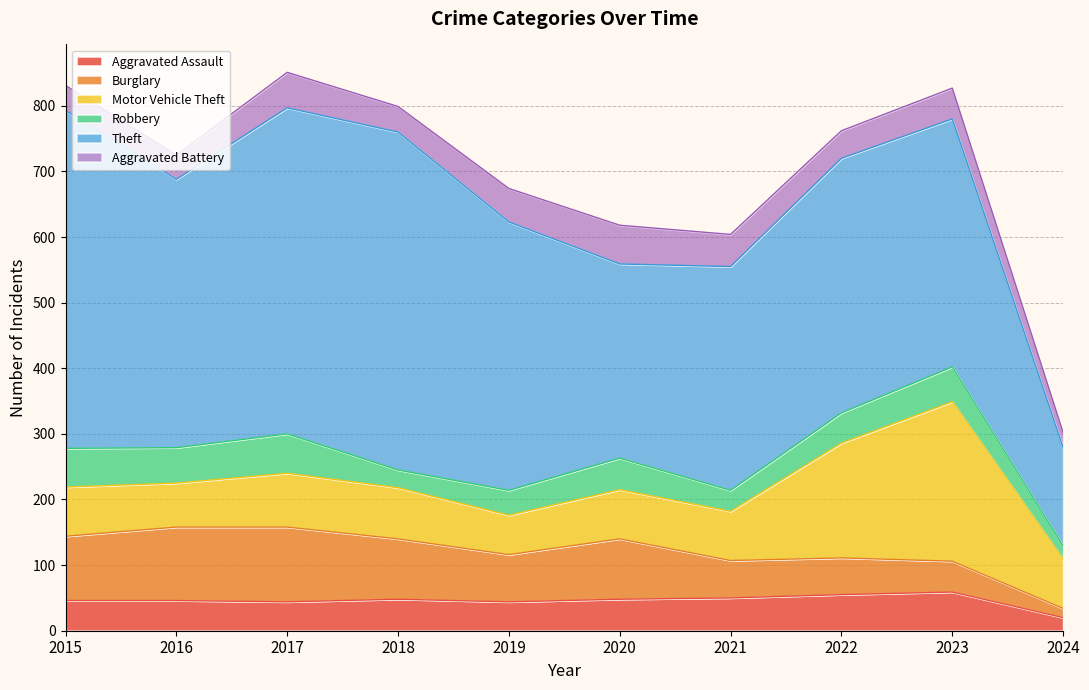

Between 2016 and 2023, which series saw the biggest shift?

Motor Vehicle Theft